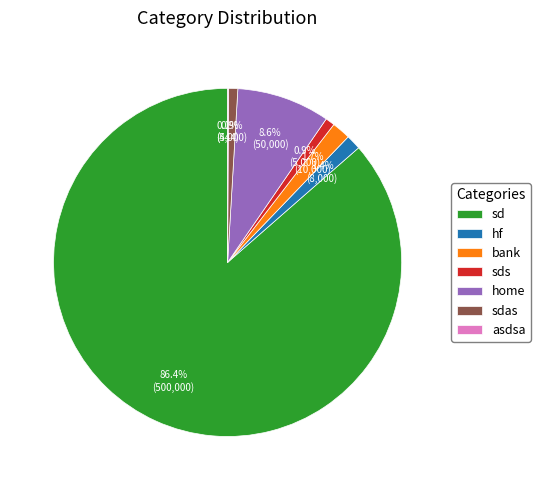

Which slice is the largest?

sd